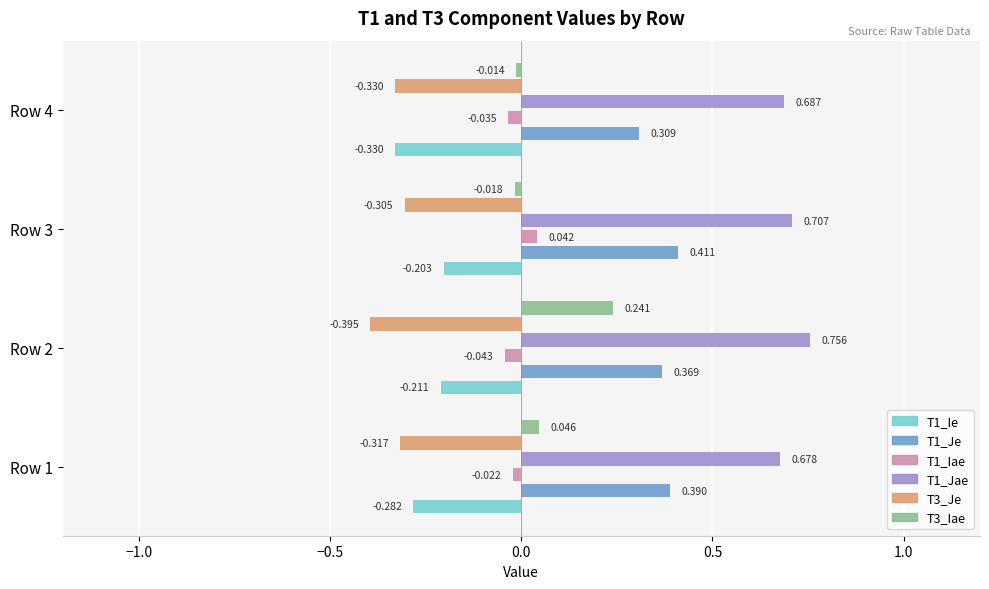

Is the value of T1_Iae at Row 3 greater than the value of T1_Jae at Row 1?

No